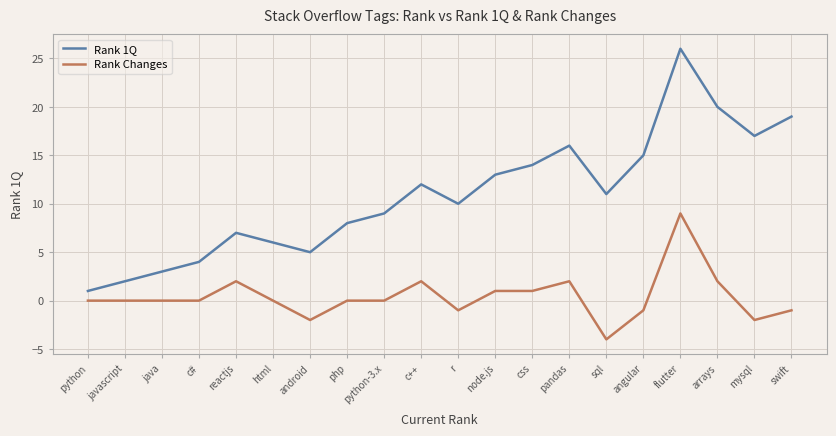

The value of Rank 1Q at python-3.x is 9. True or false?

True